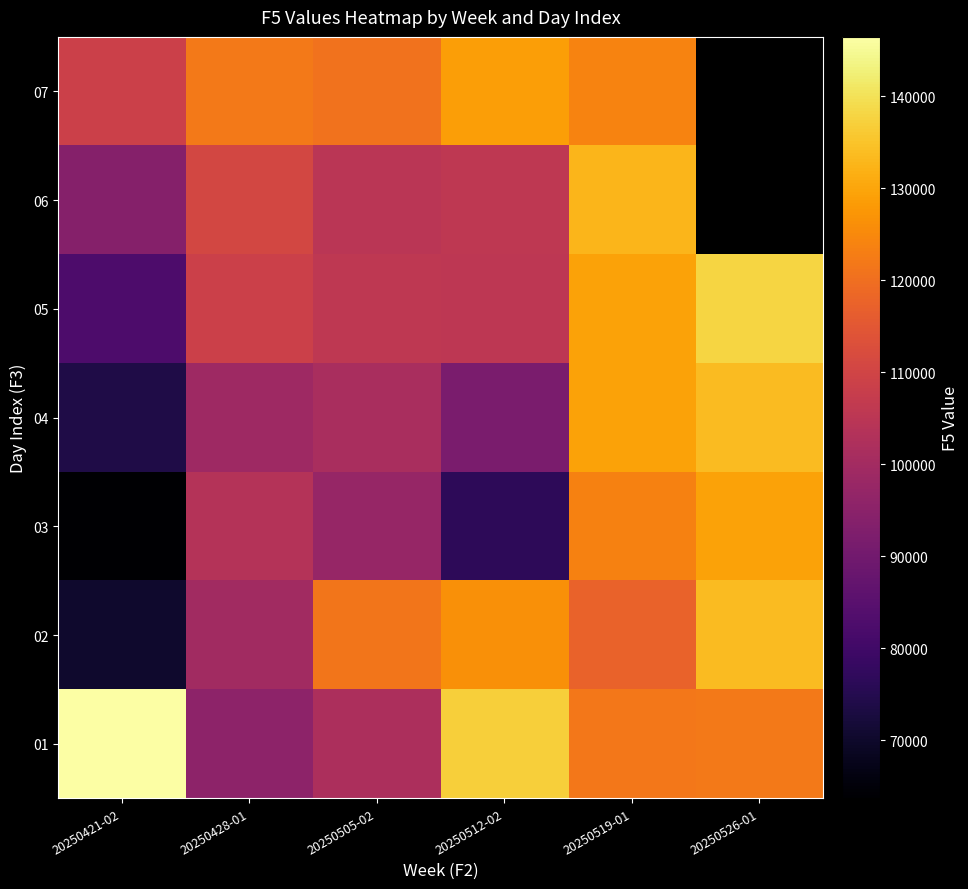

What is the difference between the 04 values at 20250428-01 and 20250512-02?

7452.0